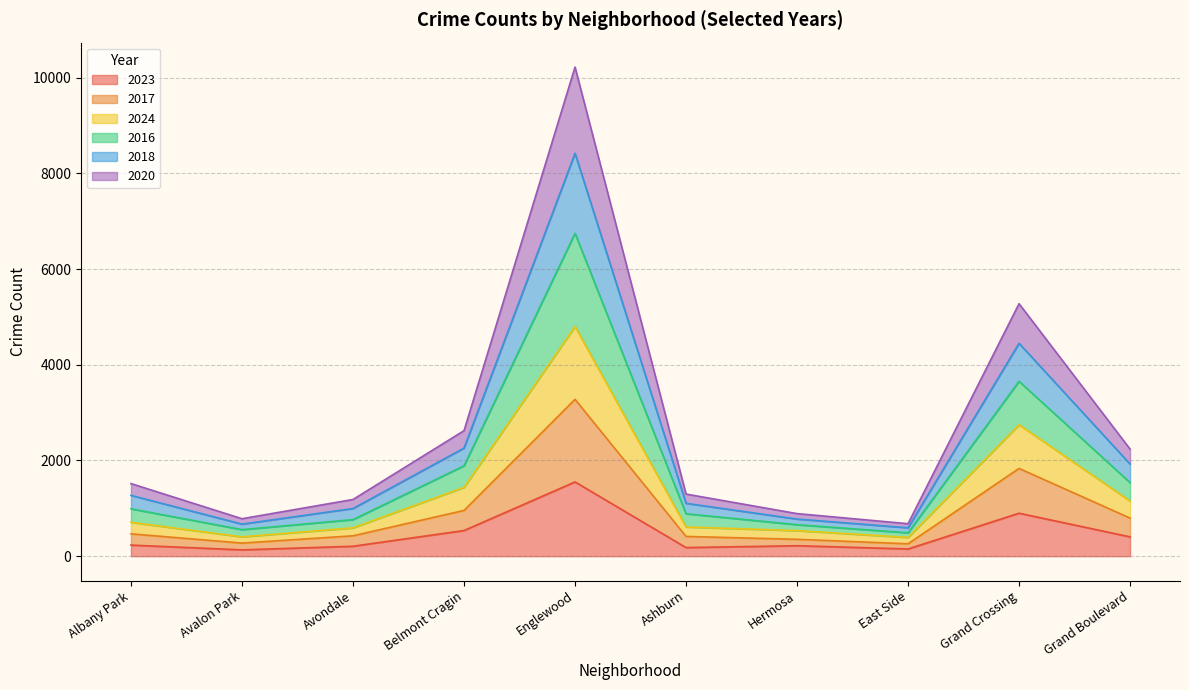

At which label does 2023 reach its peak?

Englewood